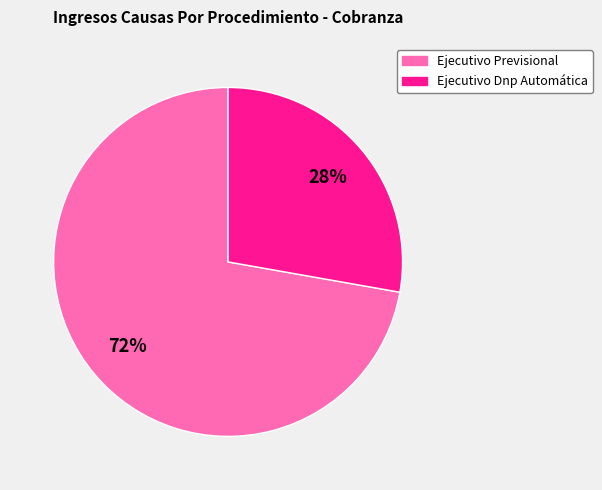

What percentage is the Ejecutivo Previsional slice, to the nearest percent?

72%